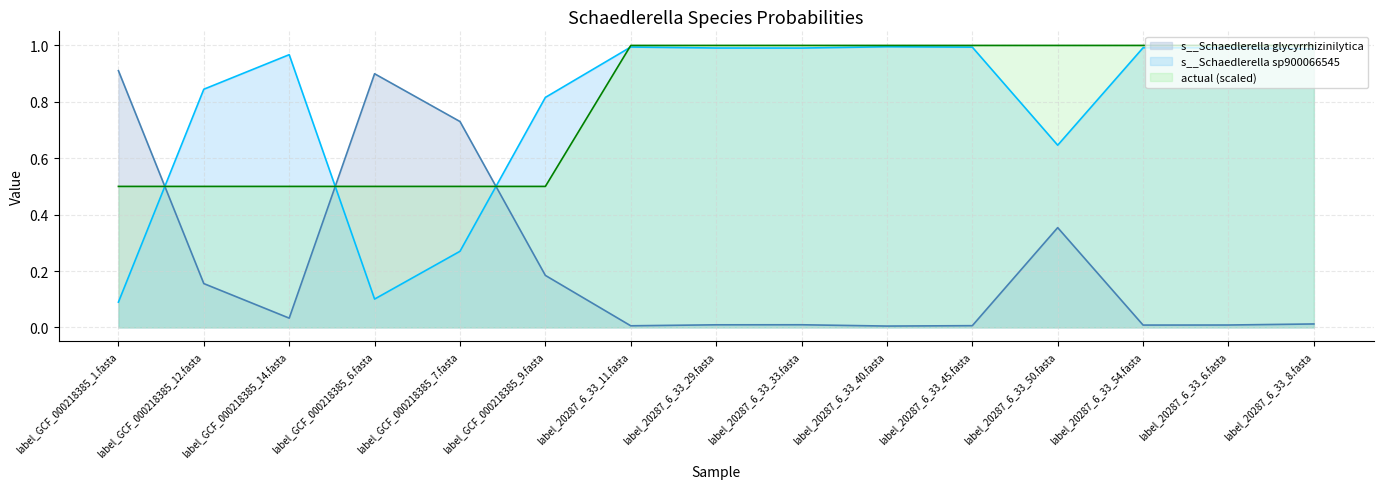

Reading left to right, list all the values displayed in this chart.

s__Schaedlerella glycyrrhizinilytica: 0.9	0.2	0.0	0.9	0.7	0.2	0.0	0.0	0.0	0.0	0.0	0.4	0.0	0.0	0.0
s__Schaedlerella sp900066545: 0.1	0.8	1.0	0.1	0.3	0.8	1.0	1.0	1.0	1.0	1.0	0.6	1.0	1.0	1.0
actual: 0.5	0.5	0.5	0.5	0.5	0.5	1.0	1.0	1.0	1.0	1.0	1.0	1.0	1.0	1.0